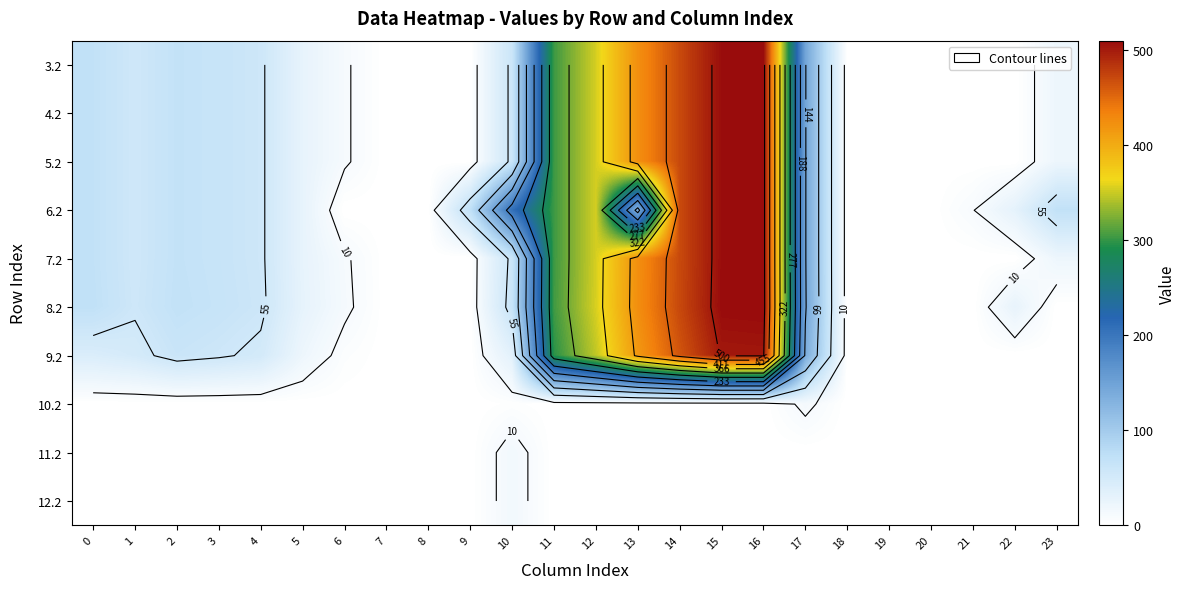

The value of 7.2 at 5 is 28.0. True or false?

True